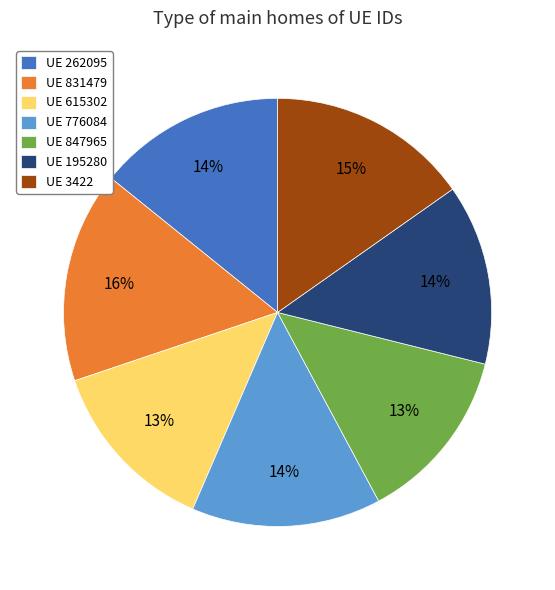

Which slice is the largest?

UE 831479